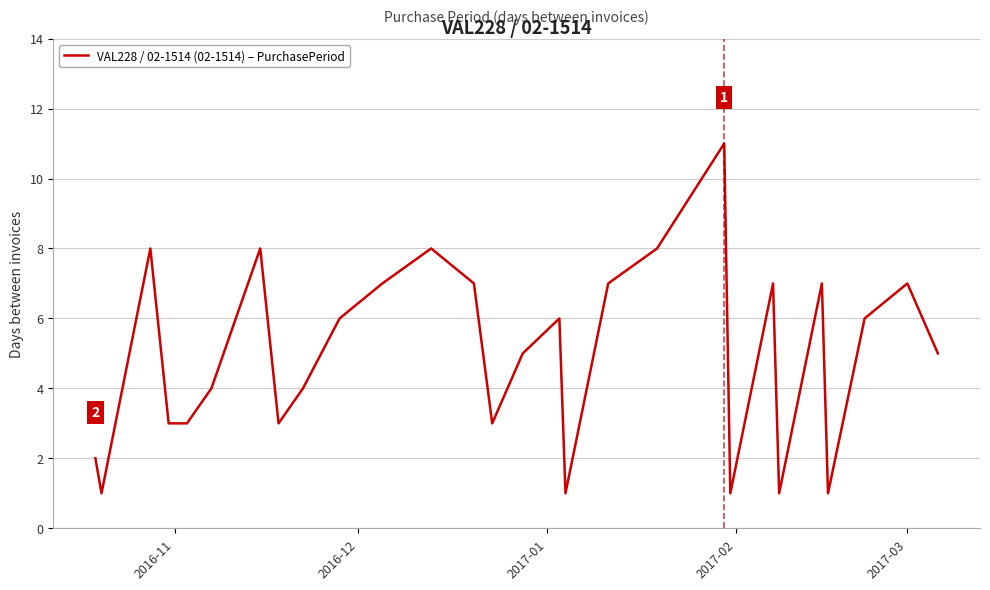

Reading left to right, list all the values displayed in this chart.

2	1	8	3	3	4	8	3	4	6	7	8	7	3	5	6	1	7	8	11	1	7	1	7	1	6	7	5